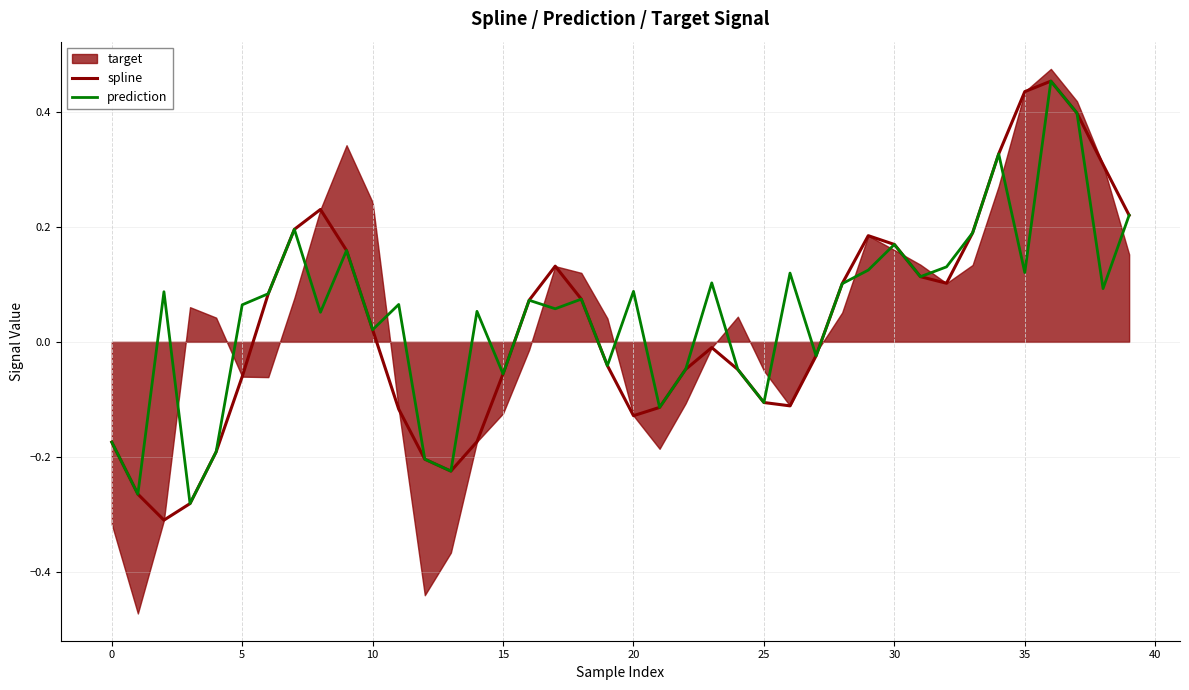

Is it true that spline equals -0.2 at 0?

True